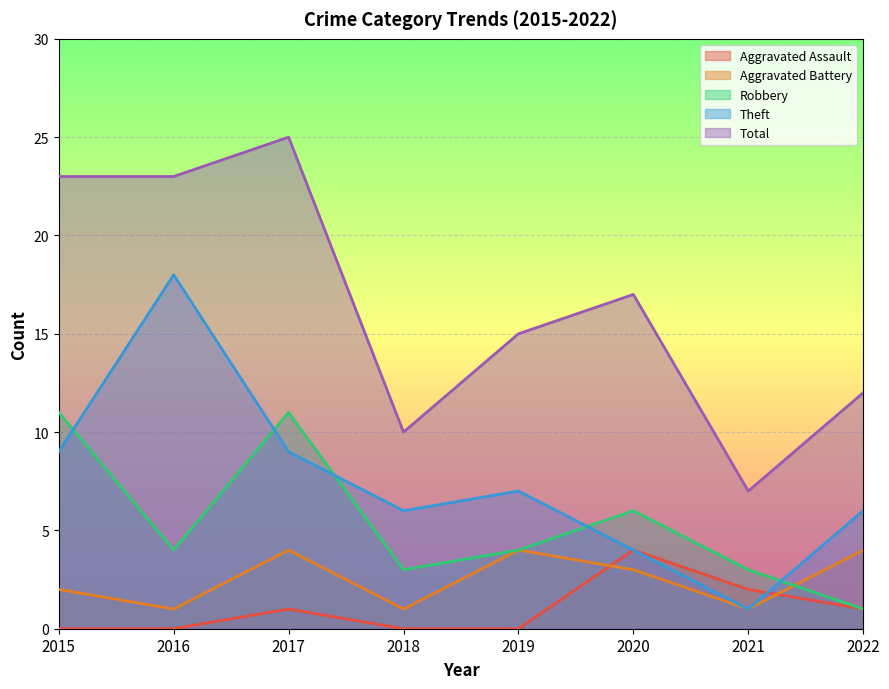

True or false: Aggravated Assault has more than 2 interior local peaks.

False